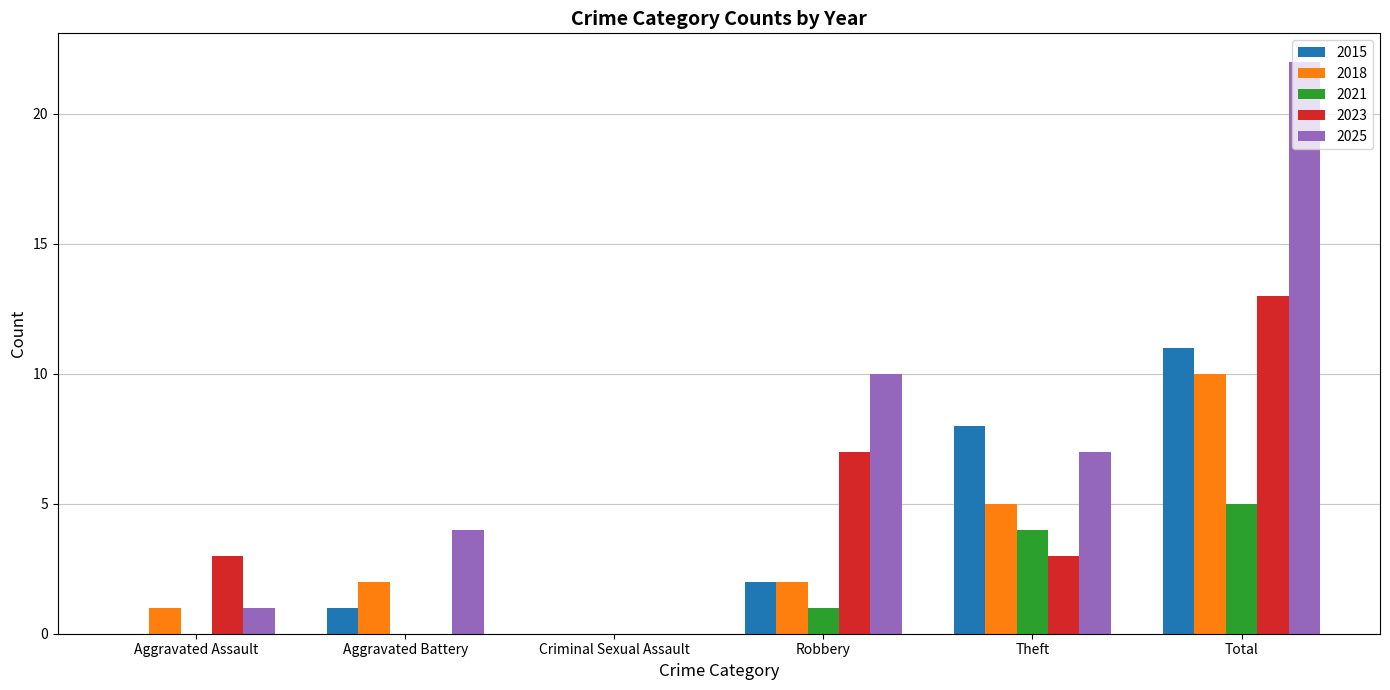

What is the sum of all 2015 values?

22